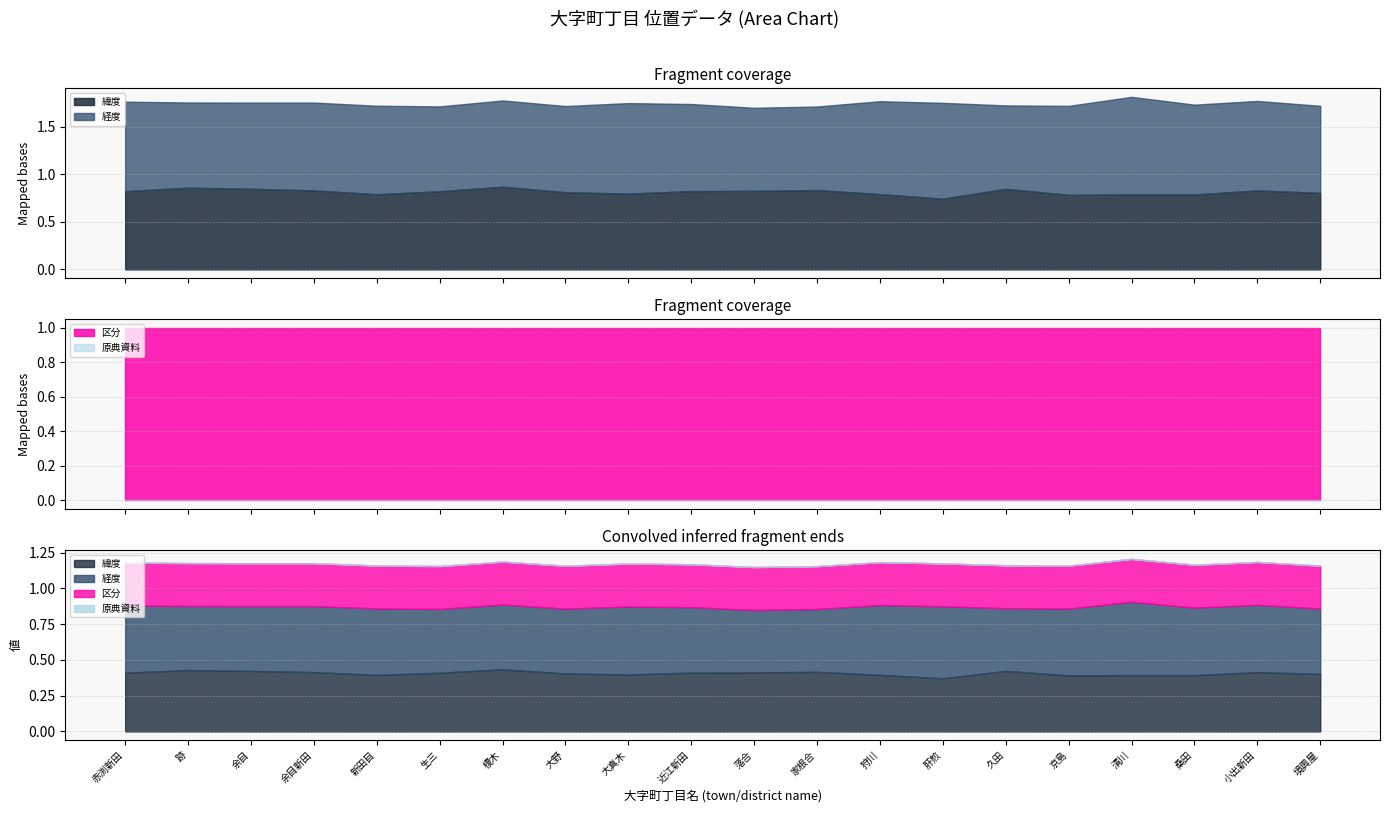

List the labels in order of 経度 value, smallest first.

落合, 久田, 家根合, 生三, 跡, 大野, 余目, 榎木, 境興屋, 近江新田, 余目新田, 新田目, 京島, 小出新田, 赤渕新田, 桑田, 大真木, 狩川, 肝煎, 清川